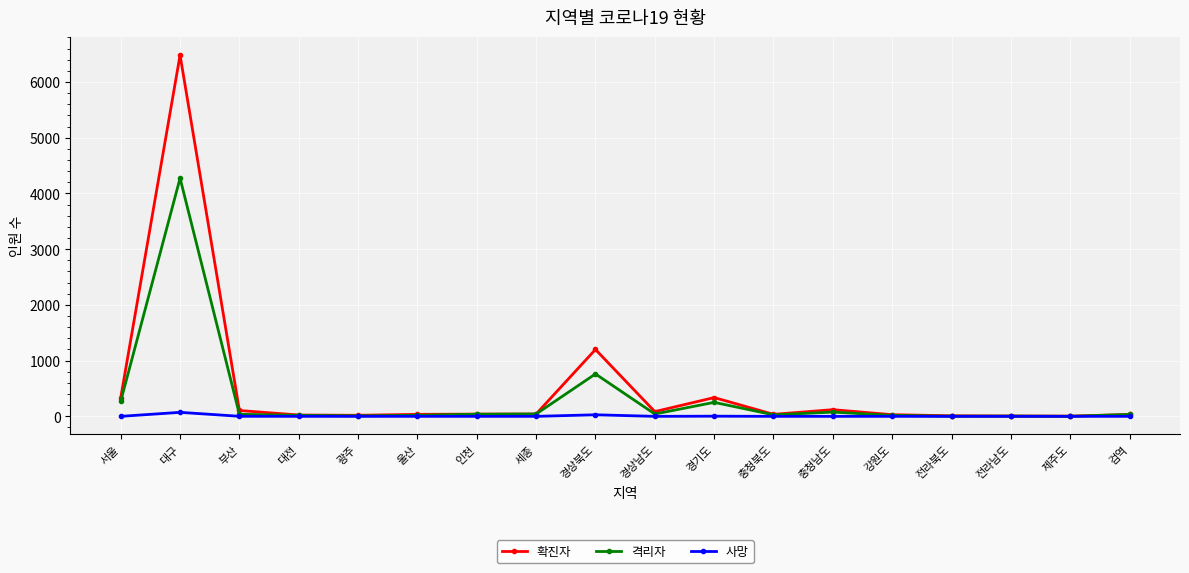

What is the difference between the maximum and minimum values in the 확진자 series?

6479